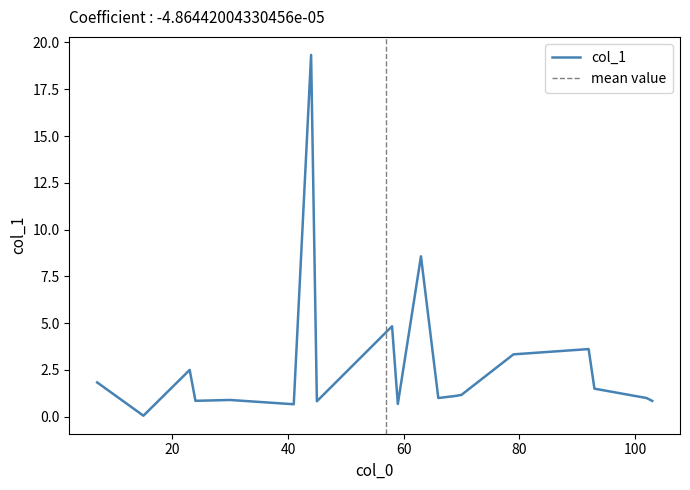

What is the highest value of the col_1 series?

19.3